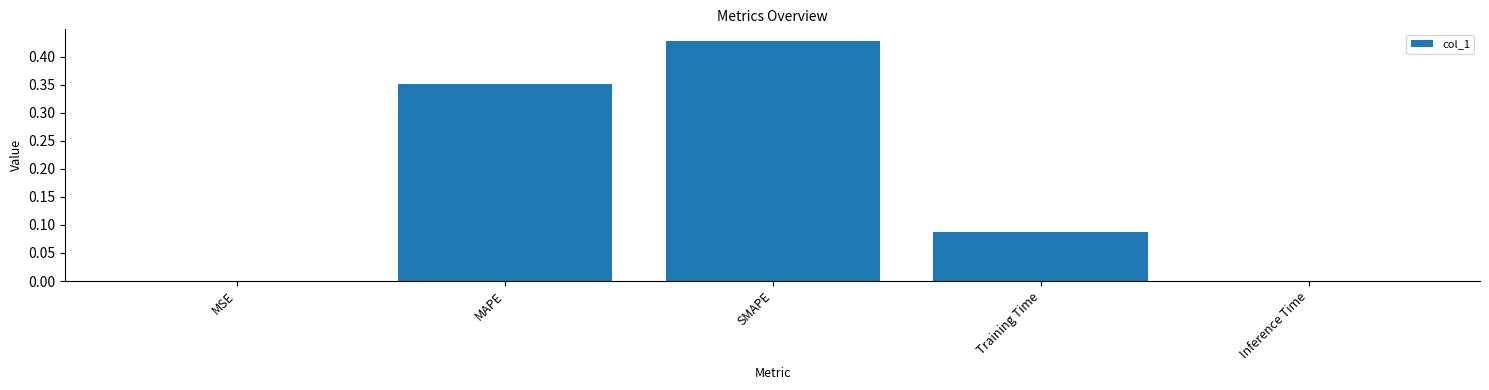

Which label corresponds to the largest value in the chart?

SMAPE